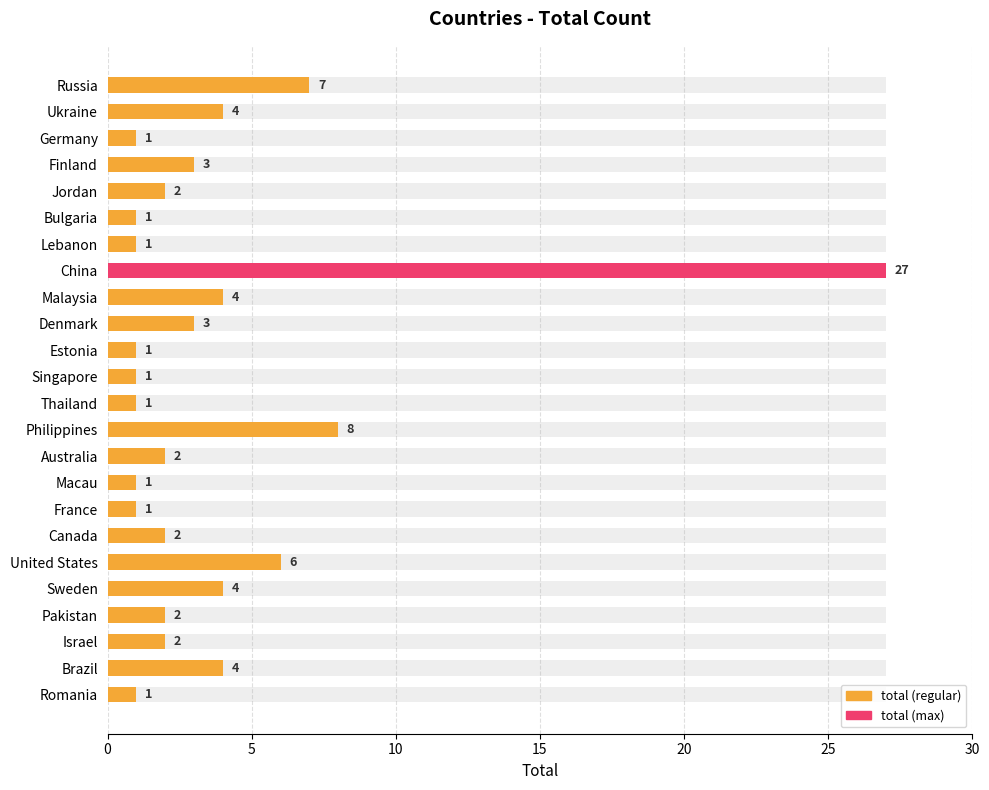

Reading left to right, transcribe all the data shown in this chart.

7	4	1	3	2	1	1	27	4	3	1	1	1	8	2	1	1	2	6	4	2	2	4	1